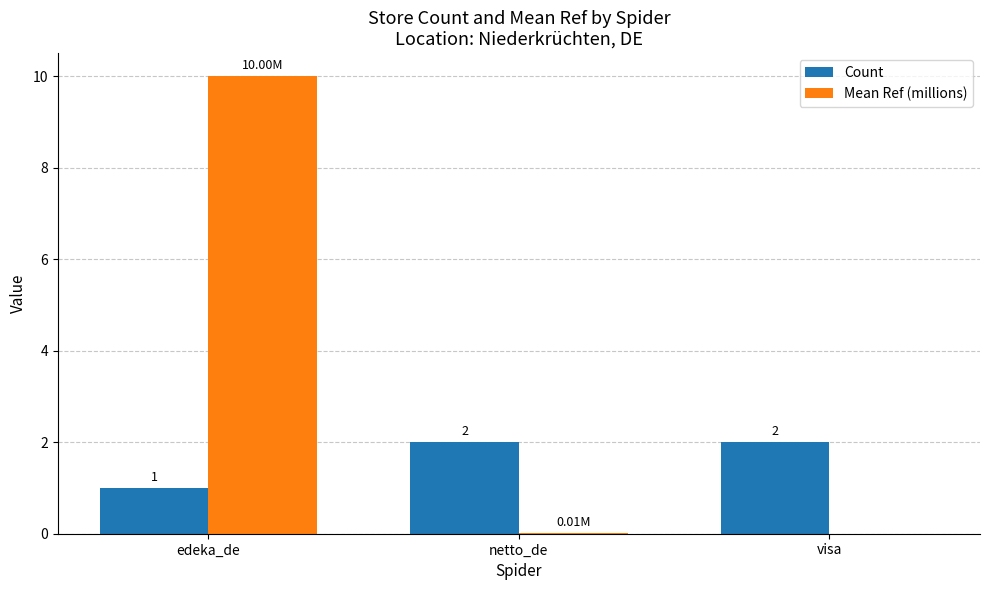

What is the total value across all series at visa?

2.0